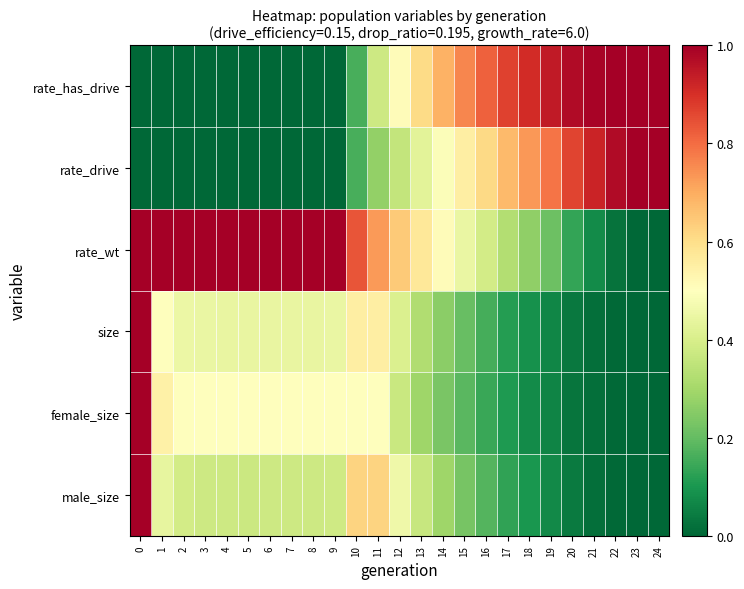

Reading left to right, extract all data points from this chart.

male_size: 0=1.0	1=0.4	2=0.4	3=0.4	4=0.4	5=0.4	6=0.4	7=0.4	8=0.4	9=0.4	10=0.6	11=0.6	12=0.5	13=0.4	14=0.3	15=0.2	16=0.2	17=0.1	18=0.1	19=0.1	20=0.0	21=0.0	22=0.0	23=0.0	24=0.0
female_size: 0=1.0	1=0.5	2=0.5	3=0.5	4=0.5	5=0.5	6=0.5	7=0.5	8=0.5	9=0.5	10=0.5	11=0.5	12=0.4	13=0.3	14=0.2	15=0.2	16=0.1	17=0.1	18=0.1	19=0.1	20=0.0	21=0.0	22=0.0	23=0.0	24=0.0
size: 0=1.0	1=0.5	2=0.5	3=0.4	4=0.4	5=0.4	6=0.4	7=0.4	8=0.4	9=0.4	10=0.6	11=0.6	12=0.4	13=0.3	14=0.3	15=0.2	16=0.2	17=0.1	18=0.1	19=0.1	20=0.0	21=0.0	22=0.0	23=0.0	24=0.0
rate_wt: 0=1.0	1=1.0	2=1.0	3=1.0	4=1.0	5=1.0	6=1.0	7=1.0	8=1.0	9=1.0	10=0.8	11=0.7	12=0.6	13=0.6	14=0.5	15=0.4	16=0.4	17=0.3	18=0.3	19=0.2	20=0.1	21=0.1	22=0.0	23=0.0	24=0.0
rate_drive: 0=0.0	1=0.0	2=0.0	3=0.0	4=0.0	5=0.0	6=0.0	7=0.0	8=0.0	9=0.0	10=0.2	11=0.3	12=0.4	13=0.4	14=0.5	15=0.6	16=0.6	17=0.7	18=0.7	19=0.8	20=0.9	21=0.9	22=1.0	23=1.0	24=1.0
rate_has_drive: 0=0.0	1=0.0	2=0.0	3=0.0	4=0.0	5=0.0	6=0.0	7=0.0	8=0.0	9=0.0	10=0.2	11=0.4	12=0.5	13=0.6	14=0.7	15=0.8	16=0.8	17=0.9	18=0.9	19=0.9	20=1.0	21=1.0	22=1.0	23=1.0	24=1.0